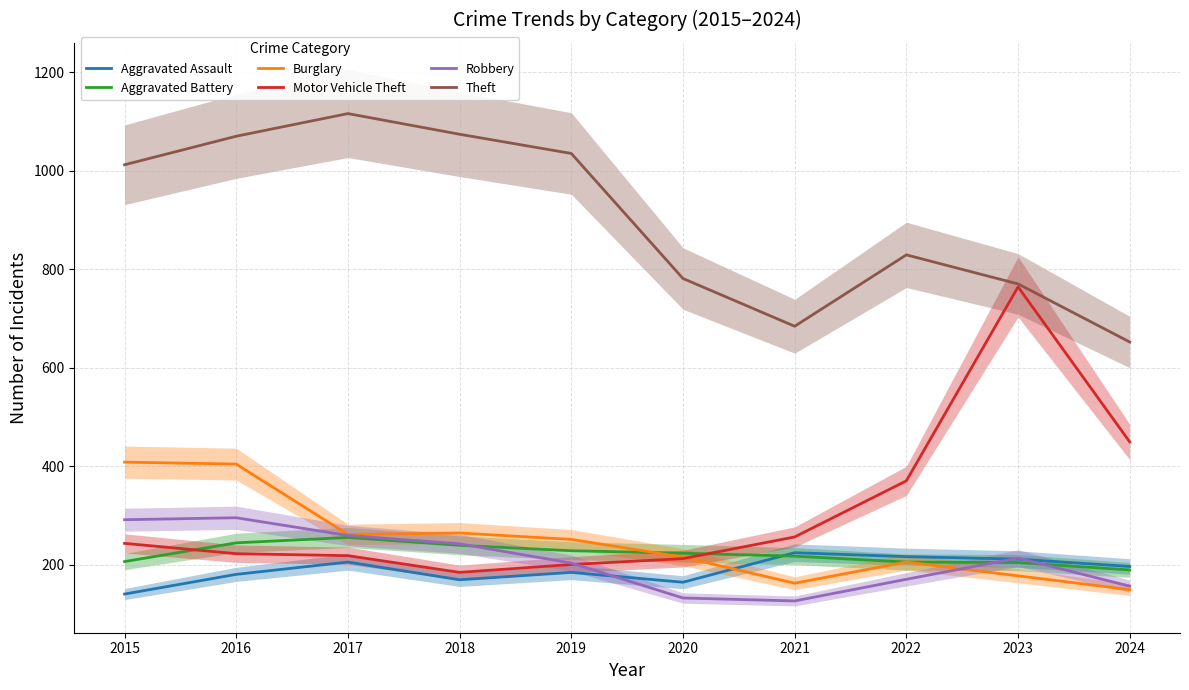

Is it true that Theft equals 1070 at 2016?

True